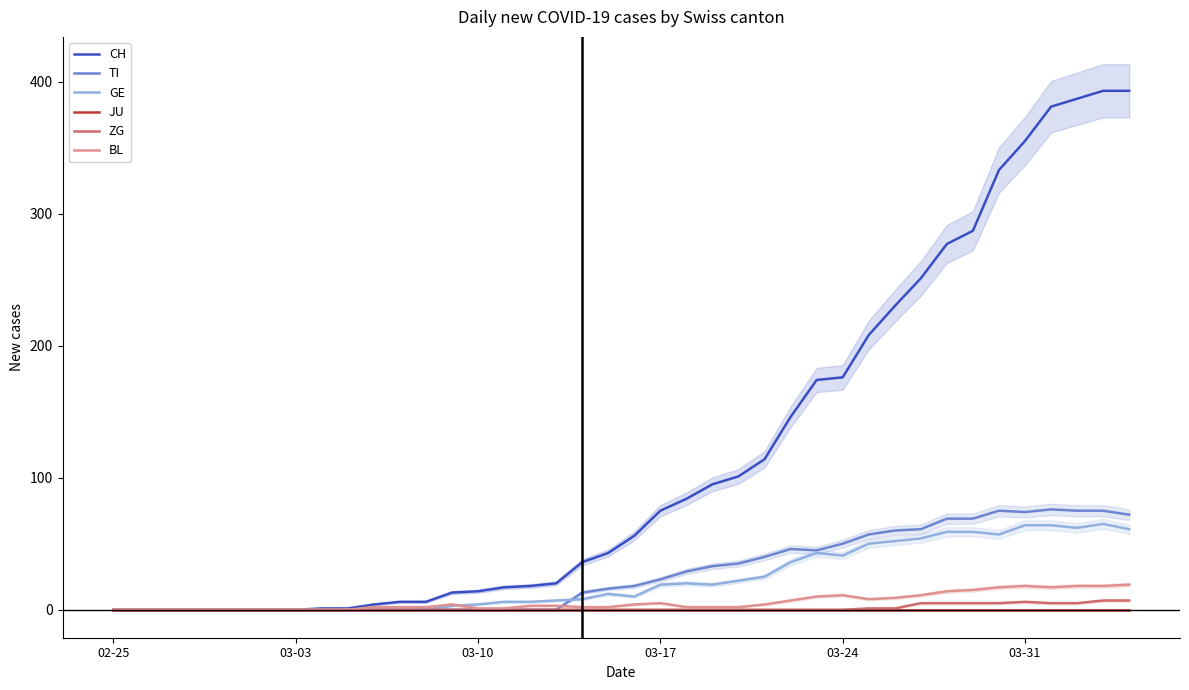

Read the BL value at 19.

2